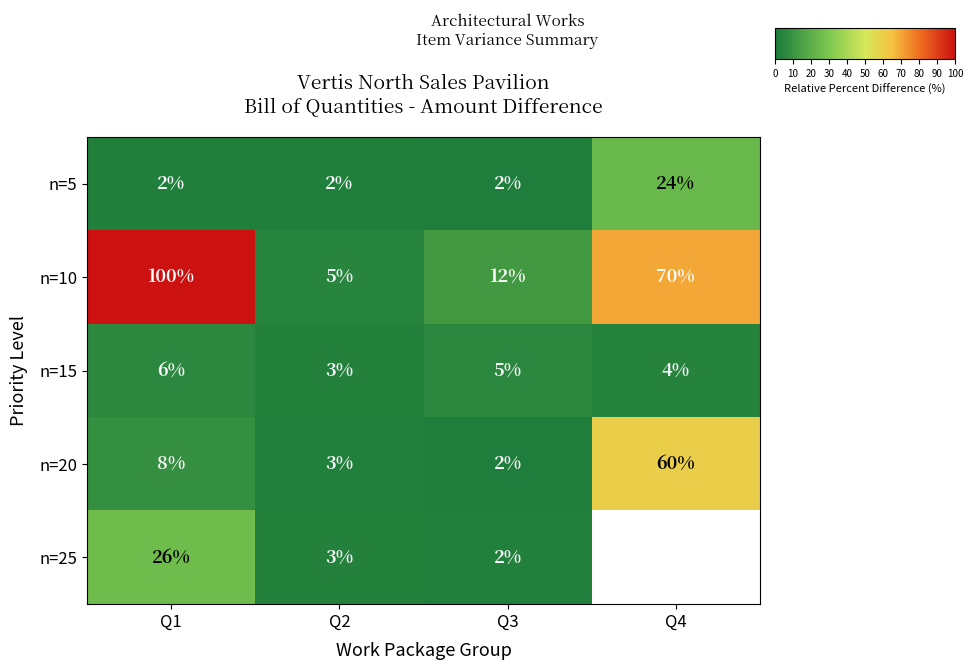

List the labels in order of n=20 value, smallest first.

Q3, Q2, Q1, Q4